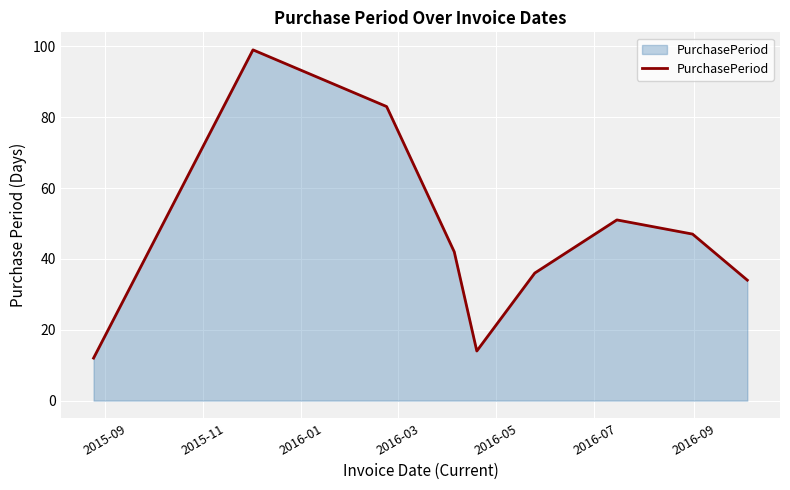

What is the difference between the maximum and second lowest values?

85